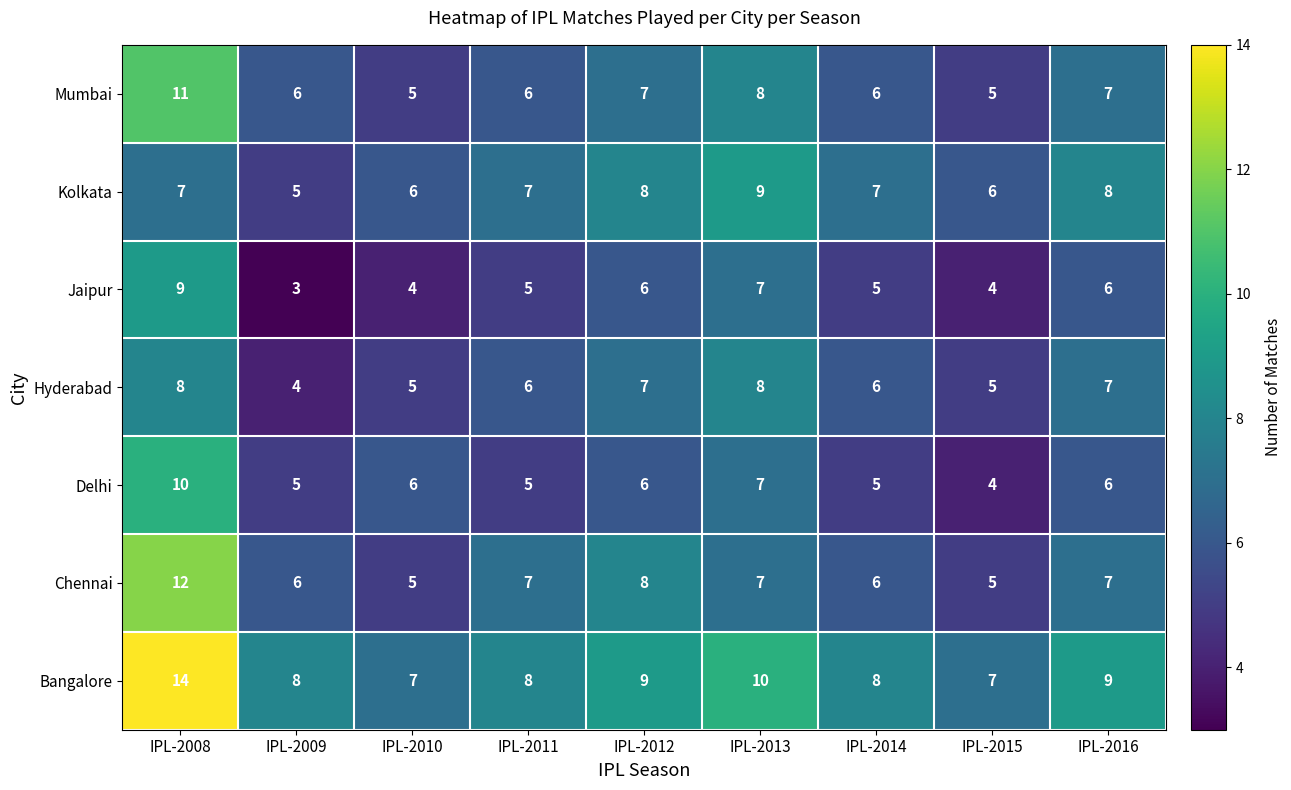

How many Jaipur values are between 4 and 6?

6